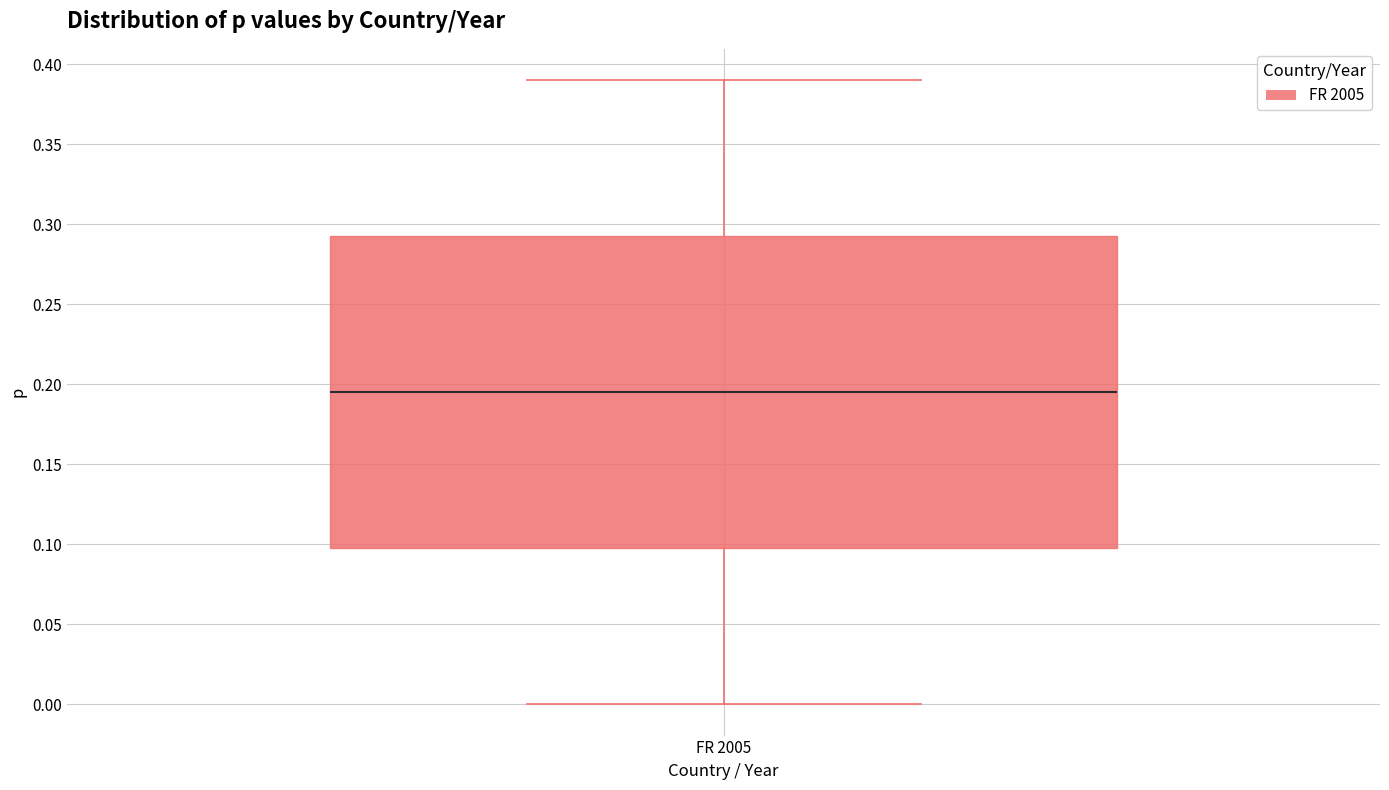

Transcribe this box plot: give where the median line is, the range the box spans, and where the two whiskers end, as read against the y-axis. The values are not printed on the chart, so give them approximately, as read against the axis.

median 0.195, box 0.100 to 0.295, whiskers 0.000 to 0.390